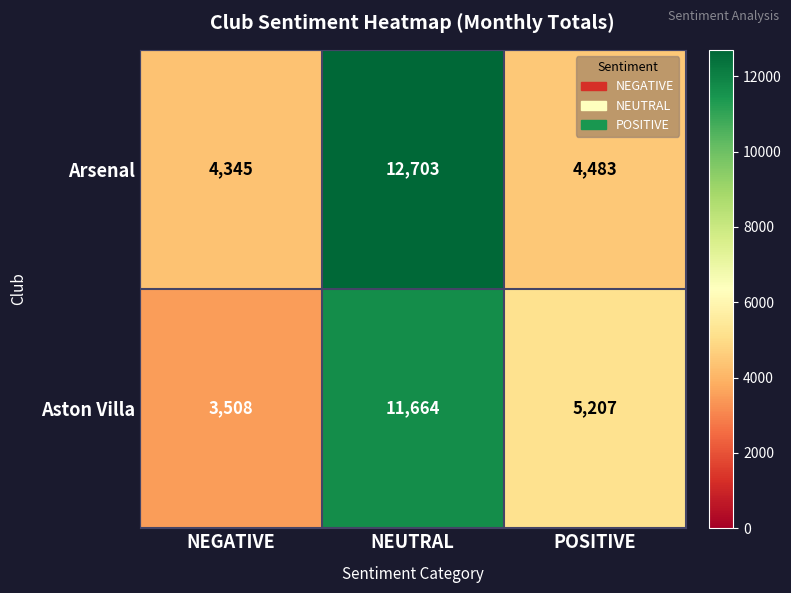

What is the spread (max minus min) of values at NEUTRAL?

1039